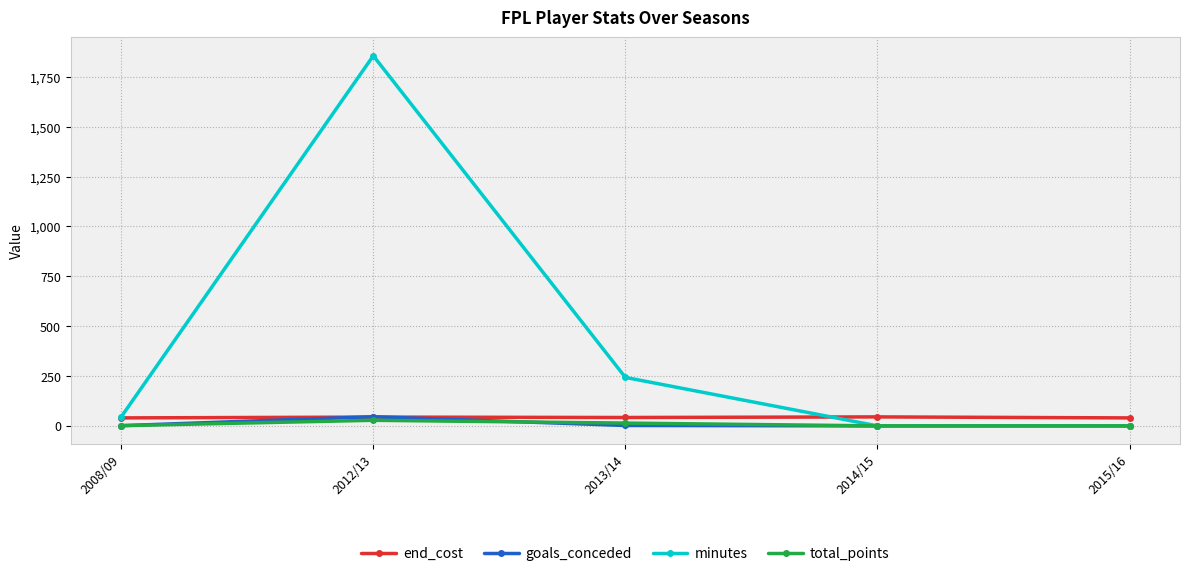

What position from the left is 2013/14?

3